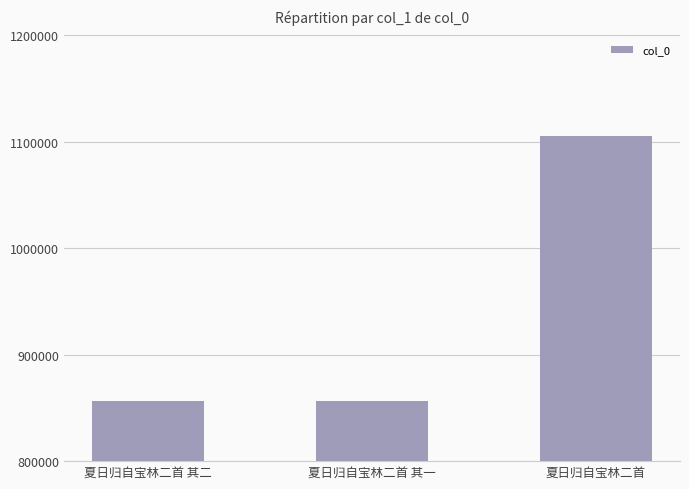

At which label is the value closest to 980966?

夏日归自宝林二首 其一